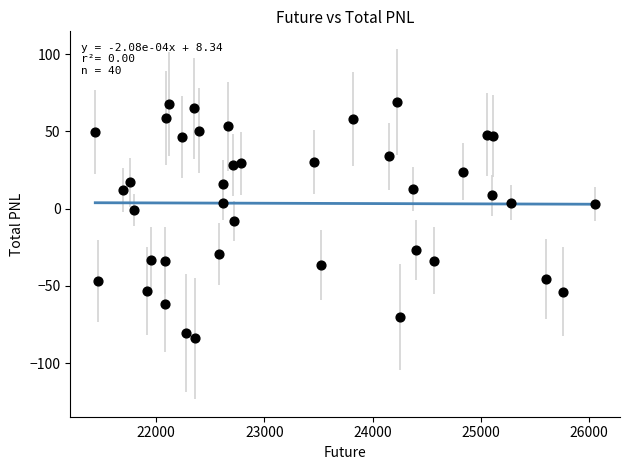

What is the range of X values (max minus min)?

4617.1